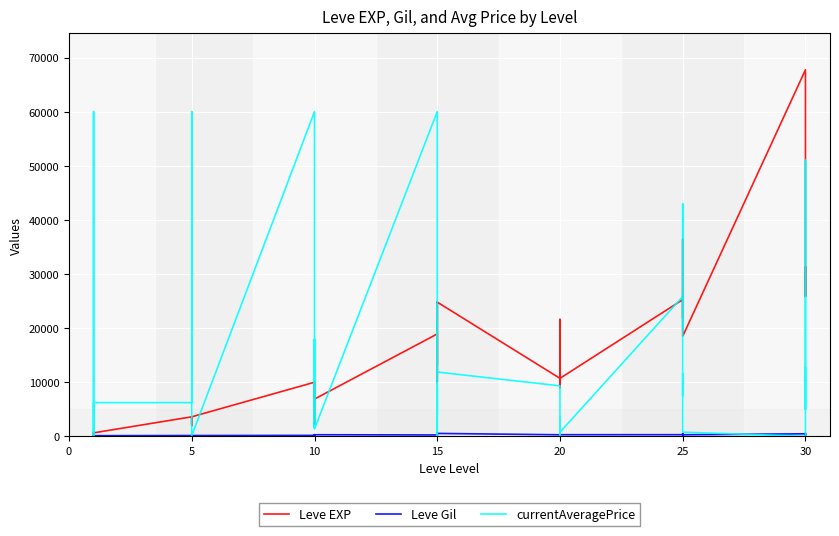

What are all the series names shown in the legend?

Leve EXP, Leve Gil, currentAveragePrice